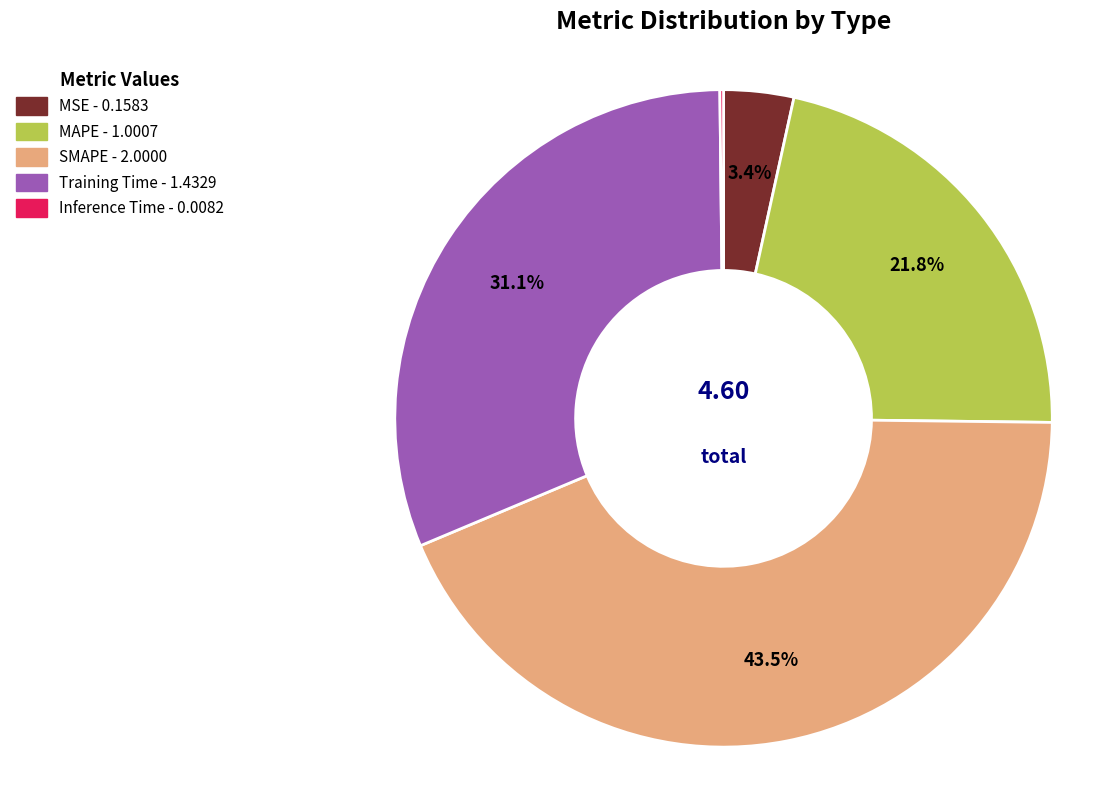

What percentage is NOT represented by SMAPE?

56.5%